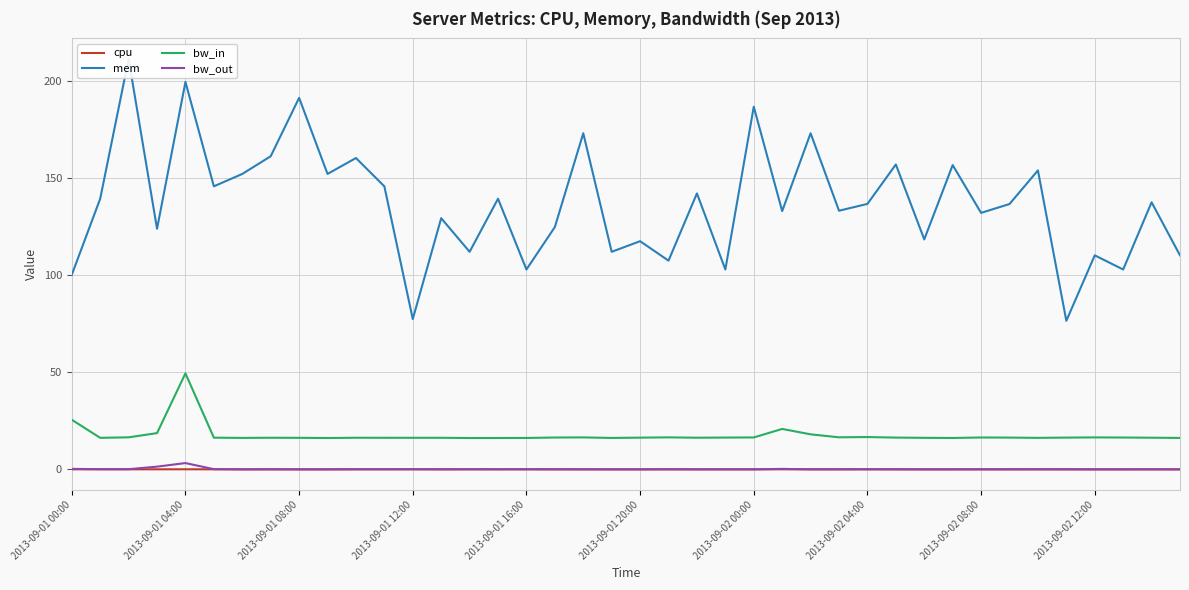

The mem series shows 195.8 at 14. True or false?

False